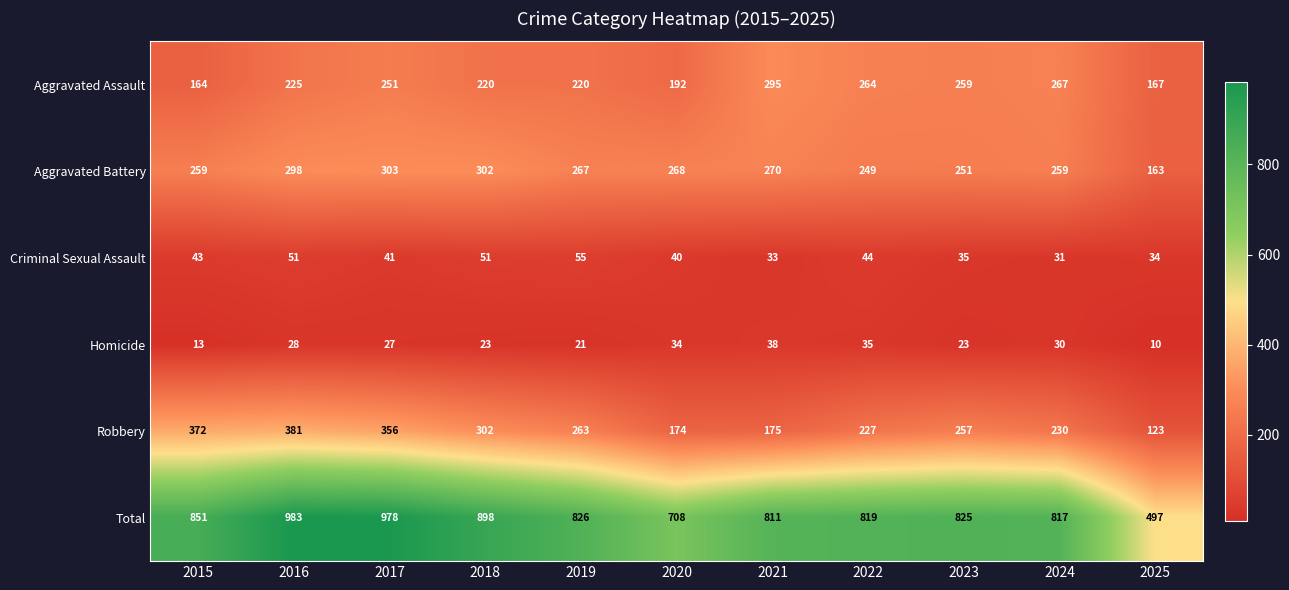

What is the approximate value of Robbery at 2016?

381